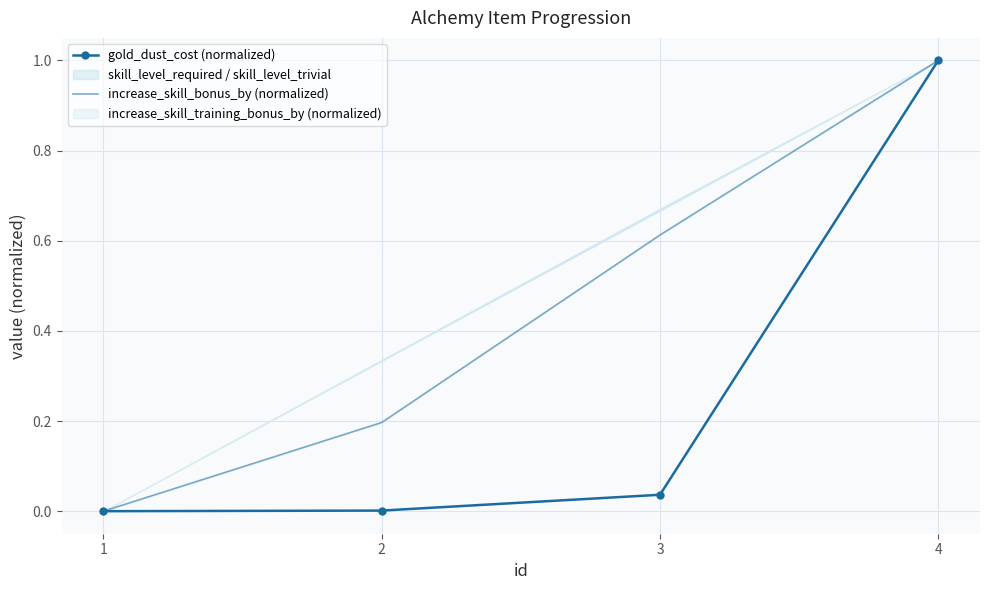

The gold_dust_cost (normalized) series shows 0.0 at 2. True or false?

False